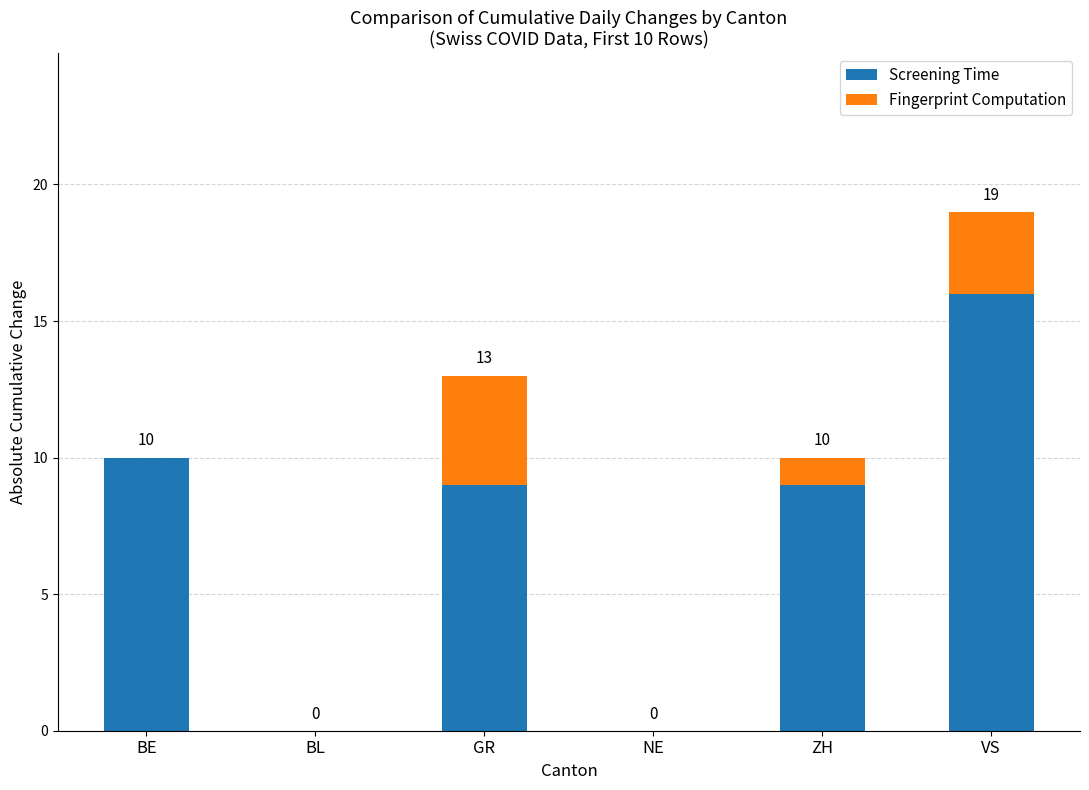

Reading right to left, list the values for the Screening Time series.

VS=16	ZH=9	NE=0	GR=9	BL=0	BE=10